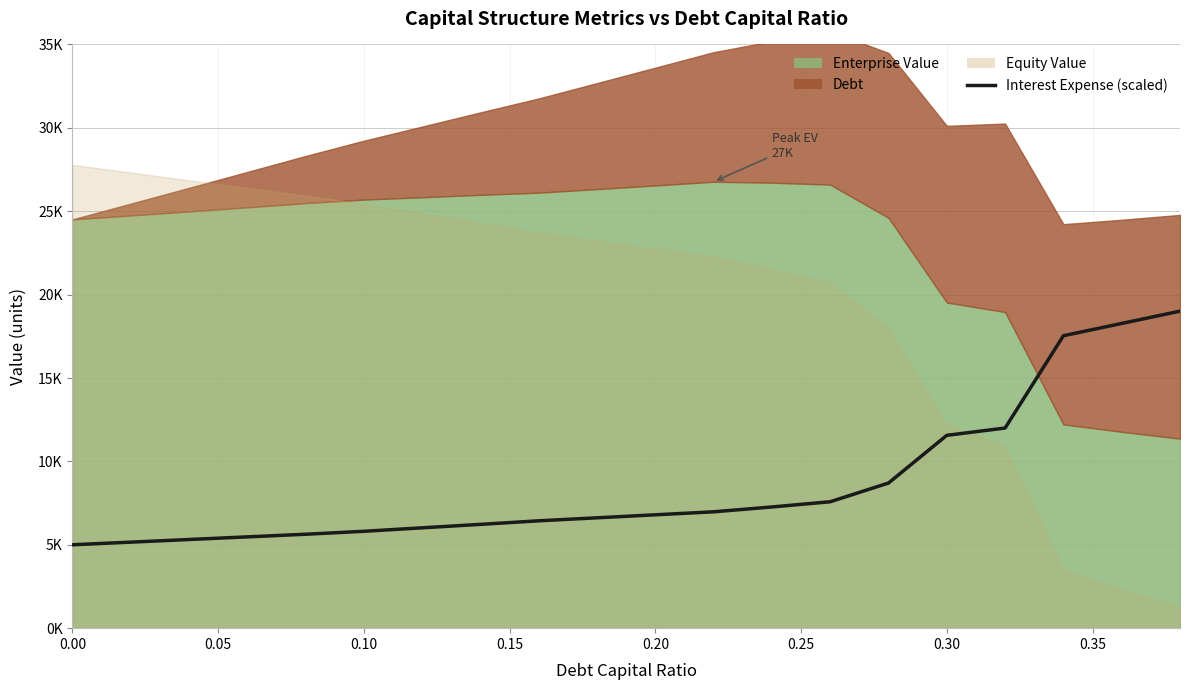

What is the difference between the values at 0.20 and 0.30?

4765.2